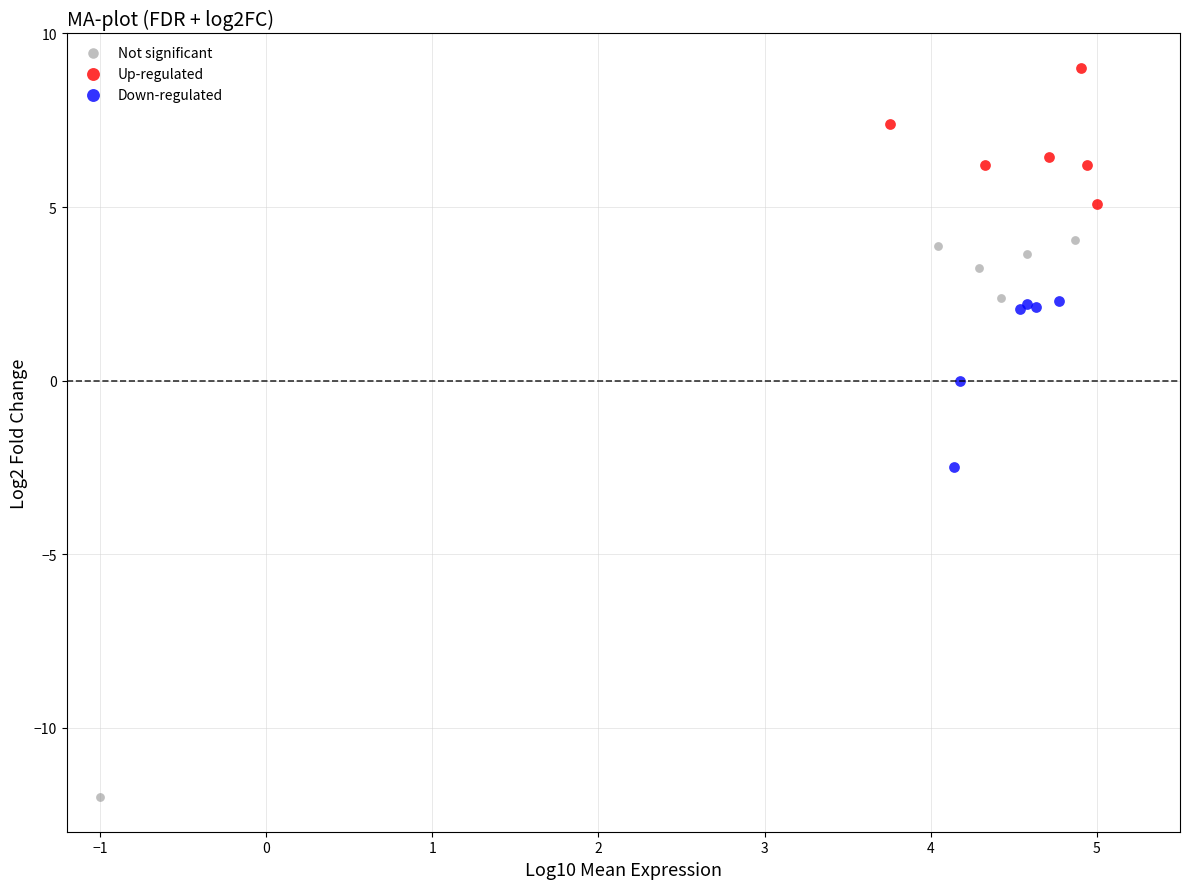

Which series contains the lowest Y value?

Not significant